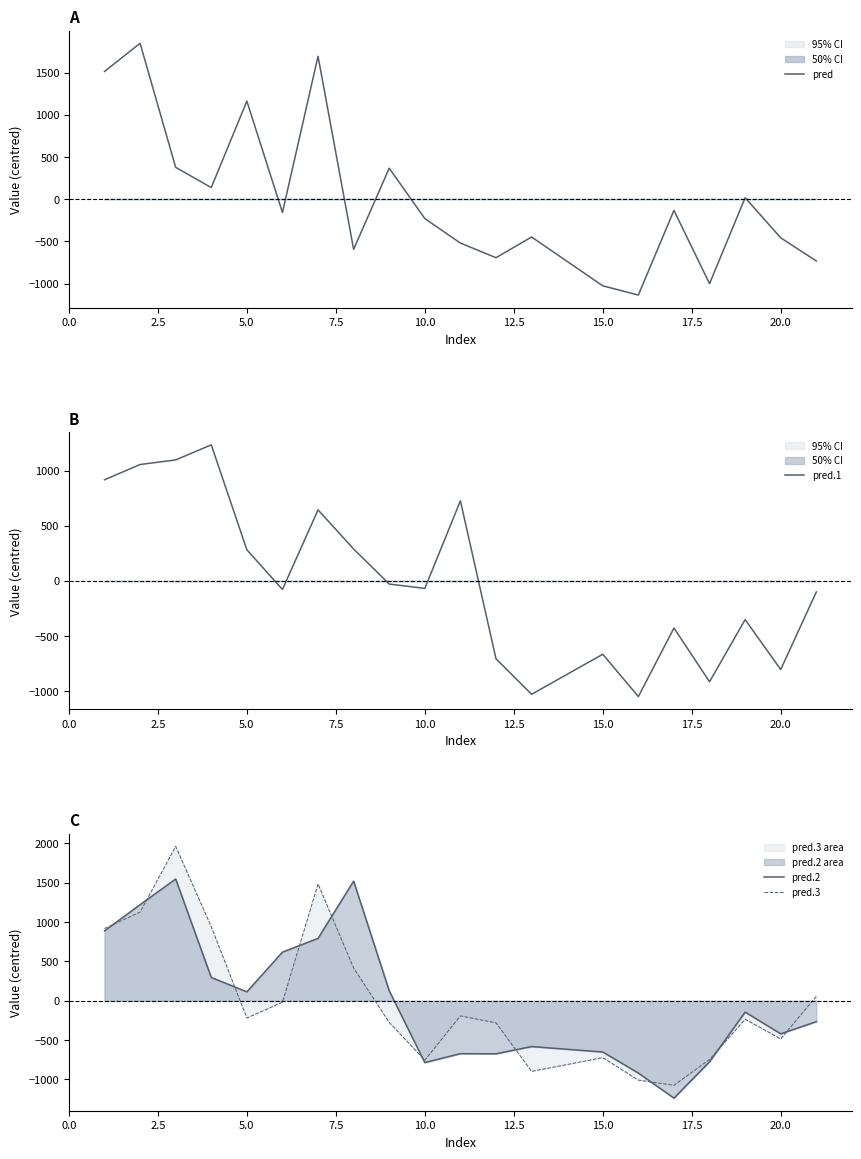

The value of pred.3 at 10.0 is -755.2. True or false?

True